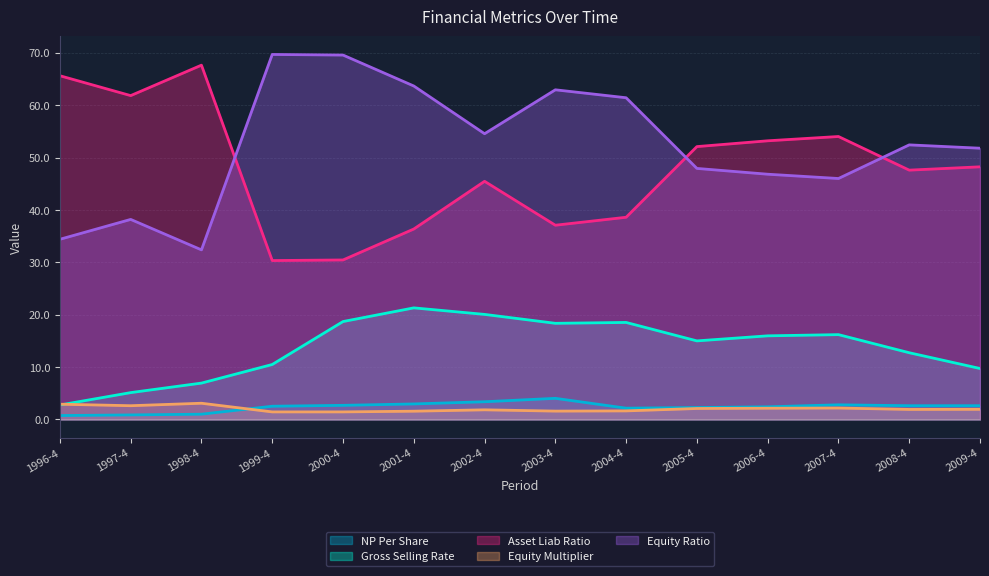

At which category does Equity Ratio reach its first local peak?

1997-4